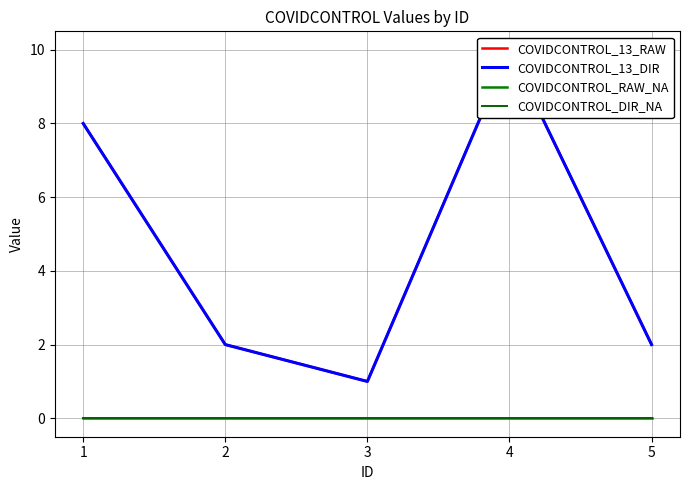

Rank the series at 2 from highest to lowest value.

COVIDCONTROL_13_RAW, COVIDCONTROL_13_DIR, COVIDCONTROL_RAW_NA, COVIDCONTROL_DIR_NA